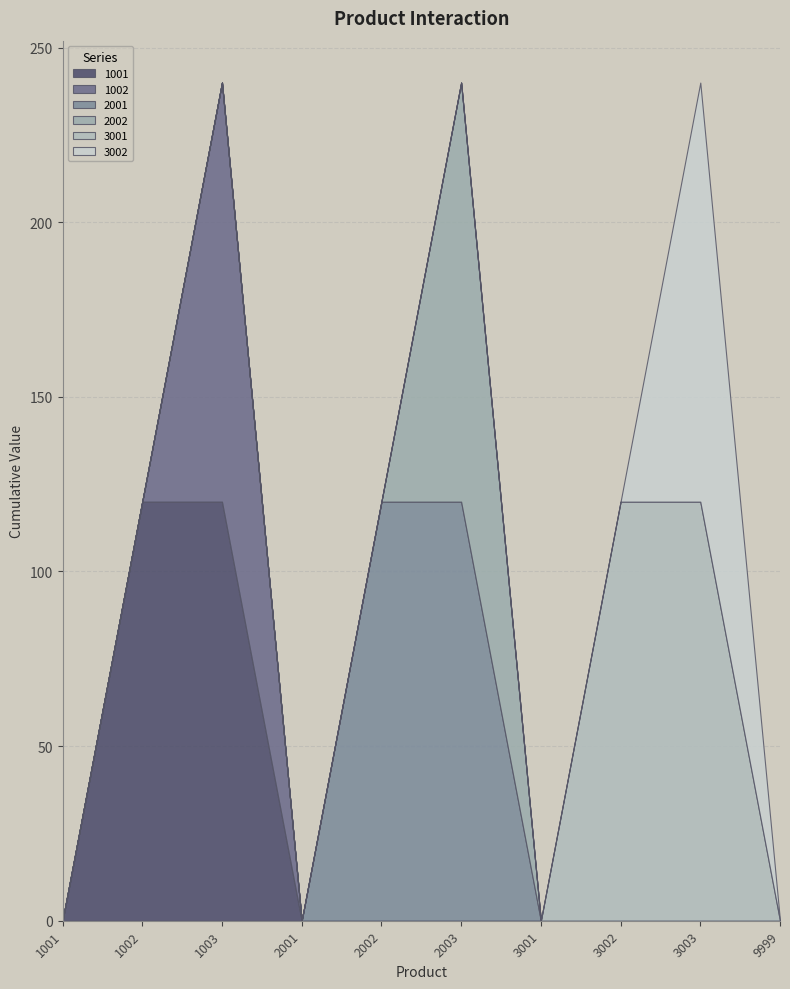

What is the sum of all 1002 values?

120